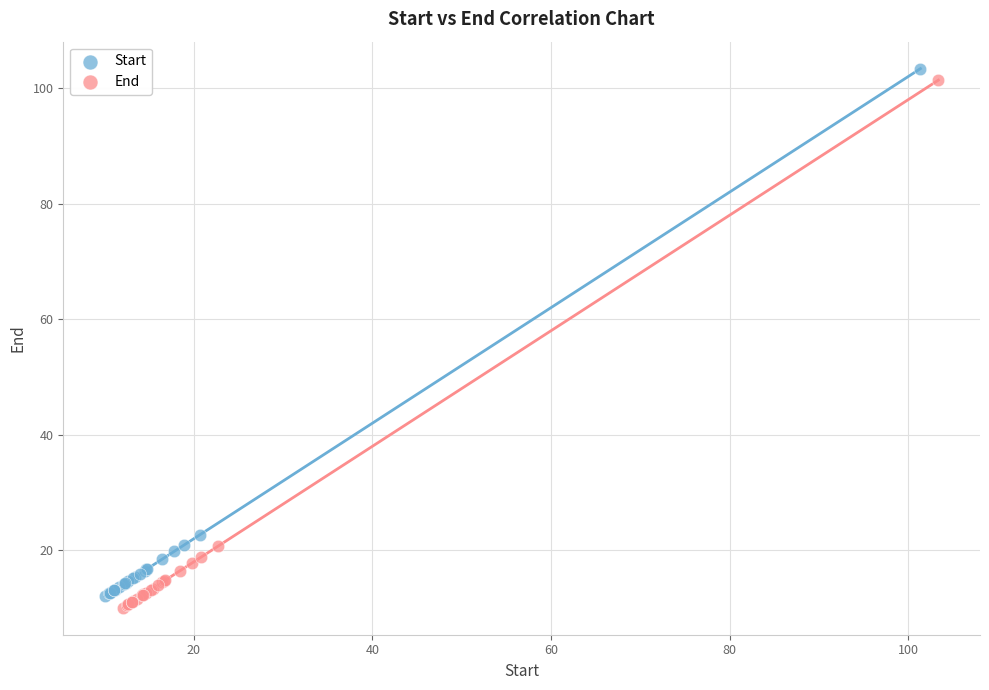

What are all the series names shown in the legend?

Start, End